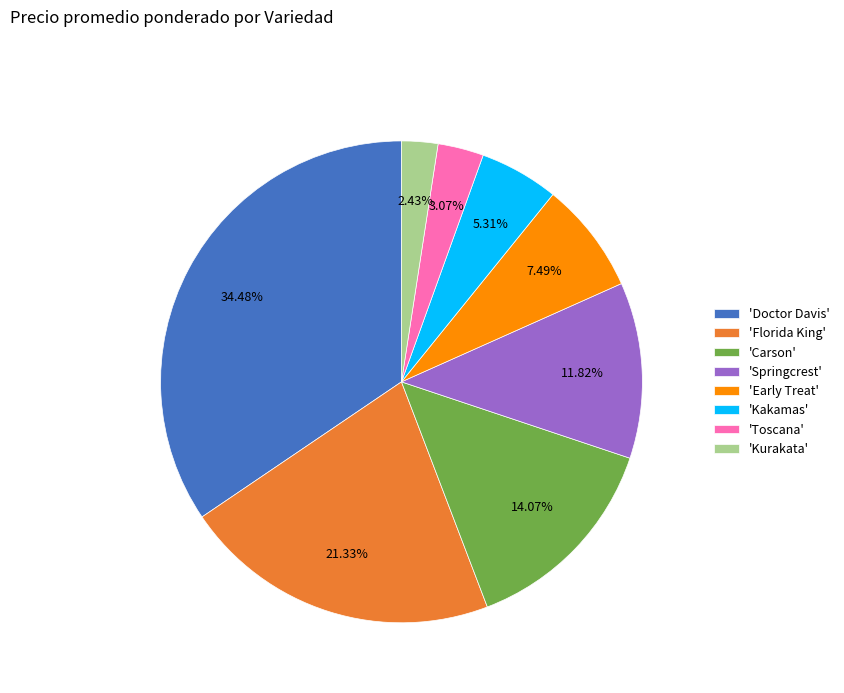

How many segments does this pie chart have?

8